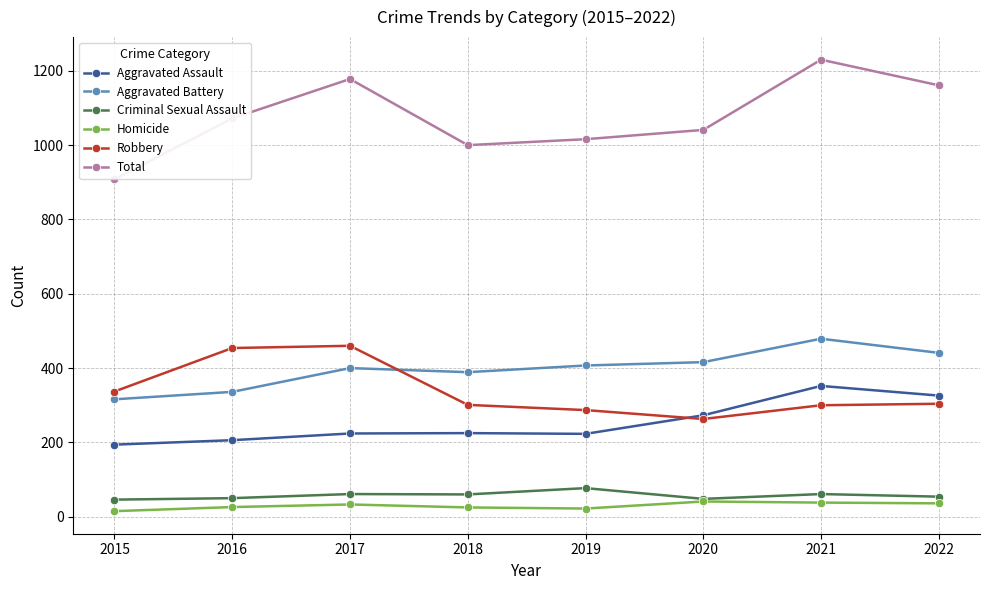

What is the average value of the Total series?

1076